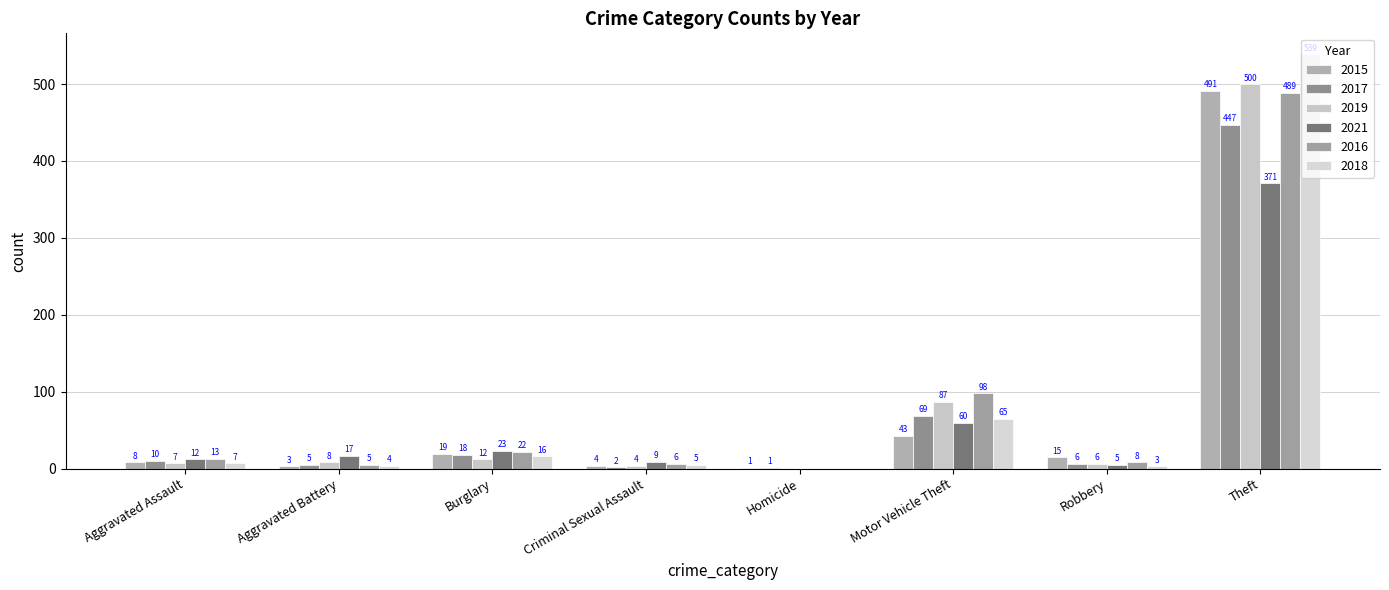

Count the number of data series in this chart.

6